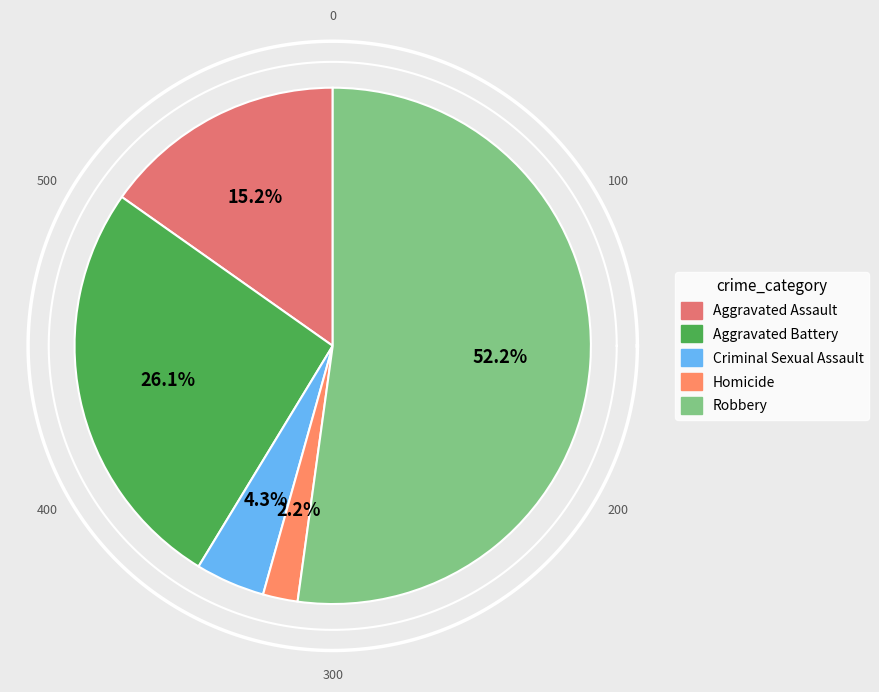

To the nearest percent, what is the average slice percentage?

20%